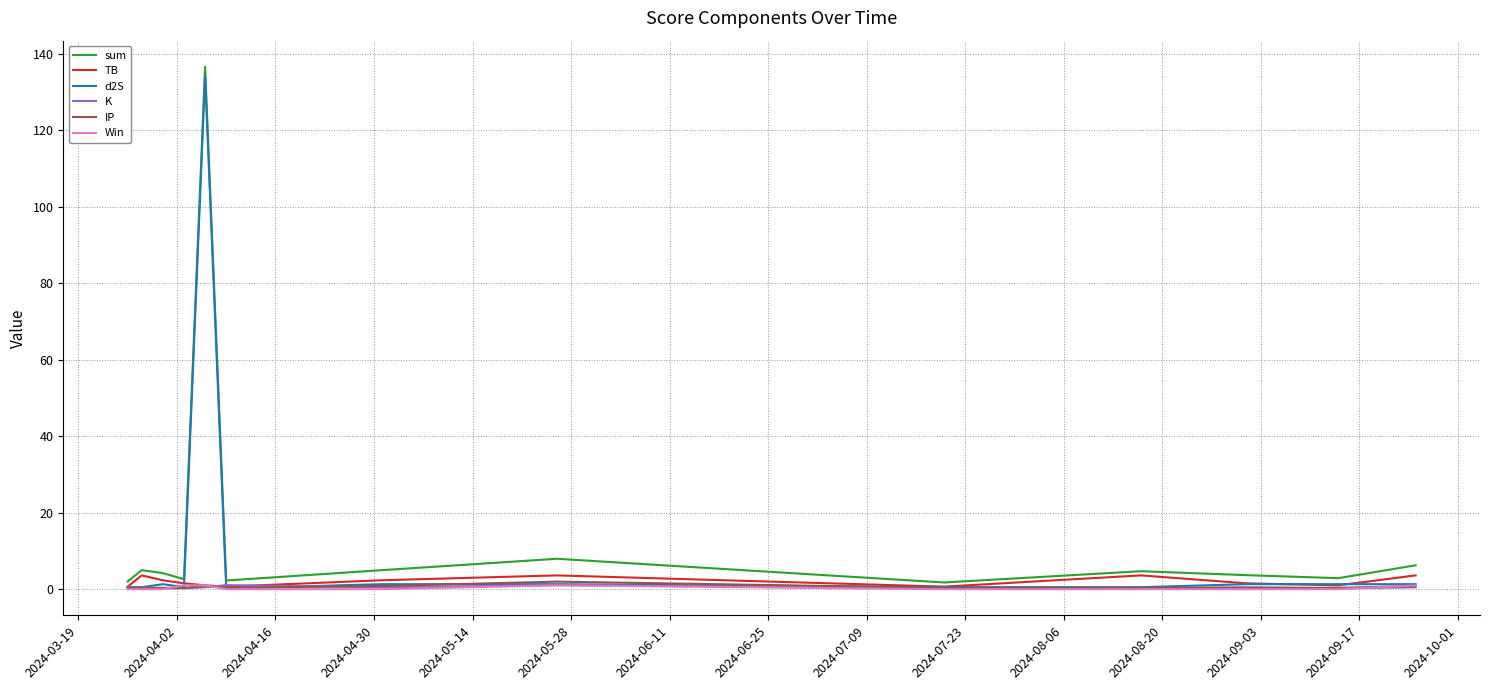

Which series has the largest range (max minus min)?

sum